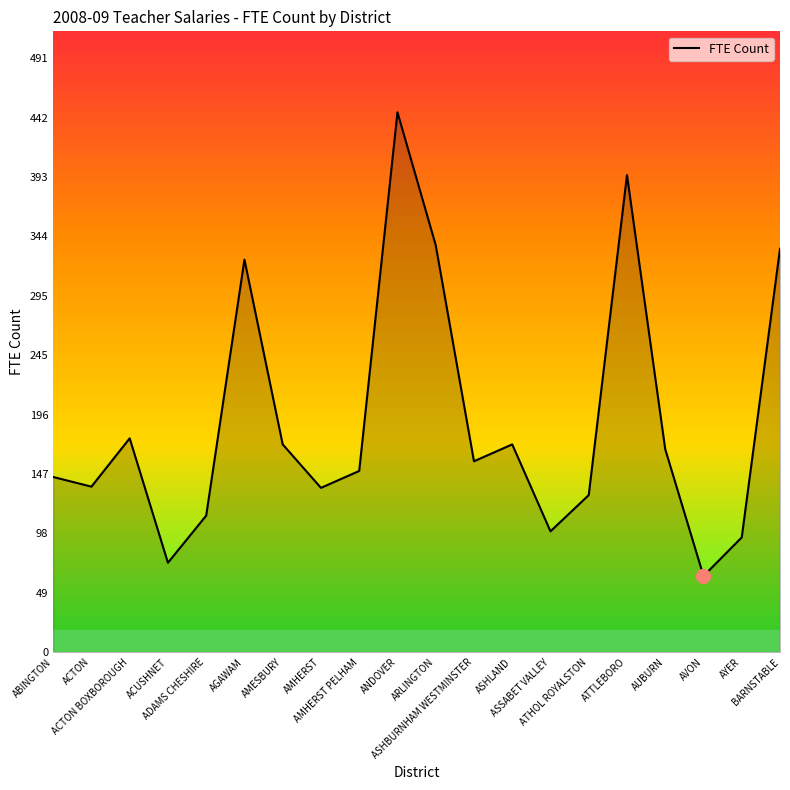

What is the greatest value displayed?

447